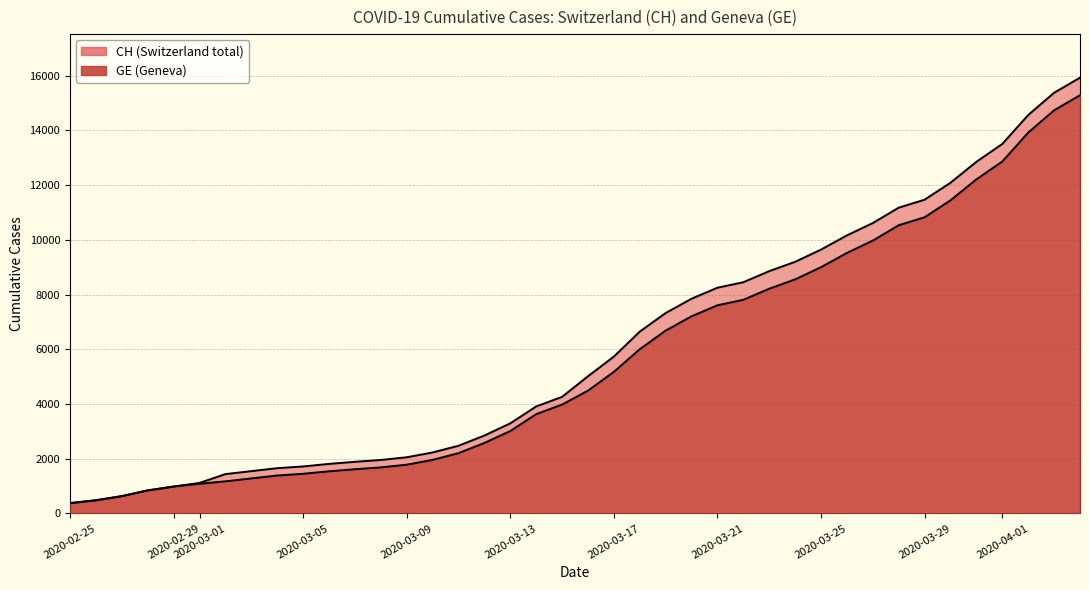

What is the average value of the CH series?

6053